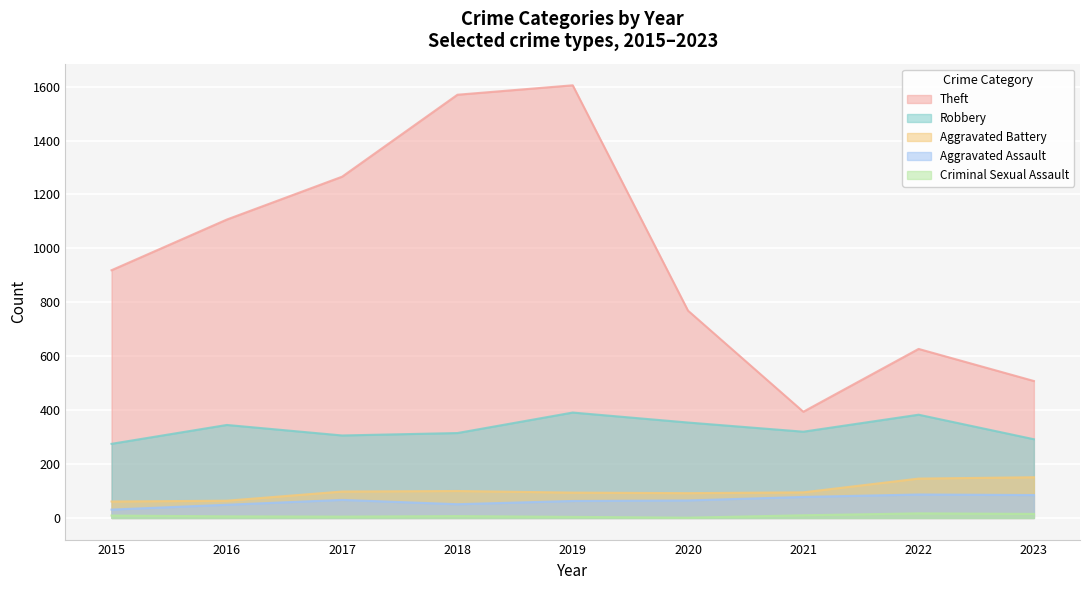

How many interior local valleys does the Robbery series have?

2